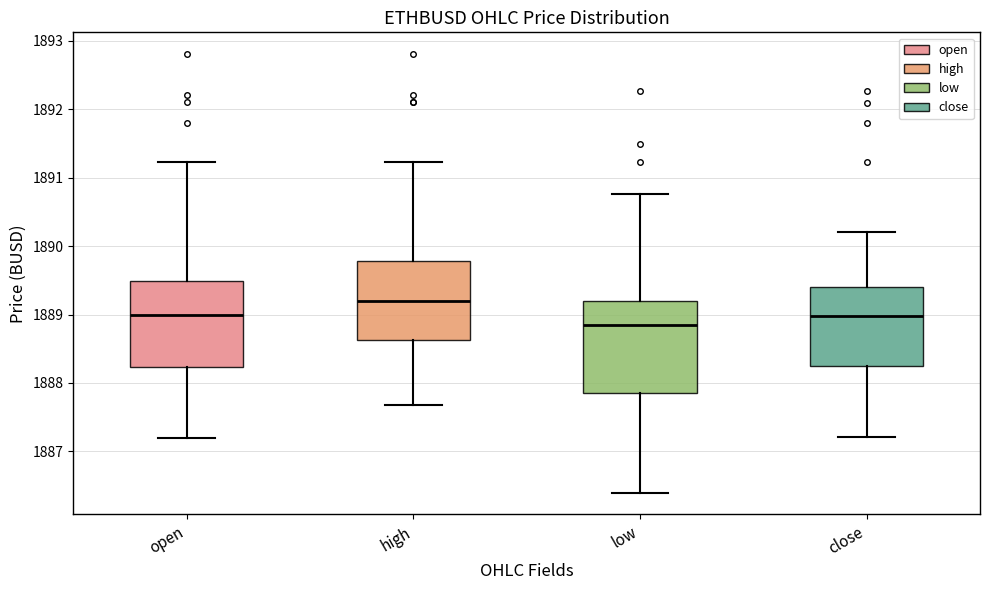

Reading left to right, transcribe this box plot: for each box, give where its median line is, the range the box spans, and where its two whiskers end, as read against the y-axis. The values are not printed on the chart, so give them approximately, as read against the axis.

open: median 1889.0, box 1888.2 to 1889.5, whiskers 1887.2 to 1891.2
high: median 1889.2, box 1888.6 to 1889.8, whiskers 1887.7 to 1891.2
low: median 1888.8, box 1887.9 to 1889.2, whiskers 1886.4 to 1890.8
close: median 1889.0, box 1888.2 to 1889.4, whiskers 1887.2 to 1890.2